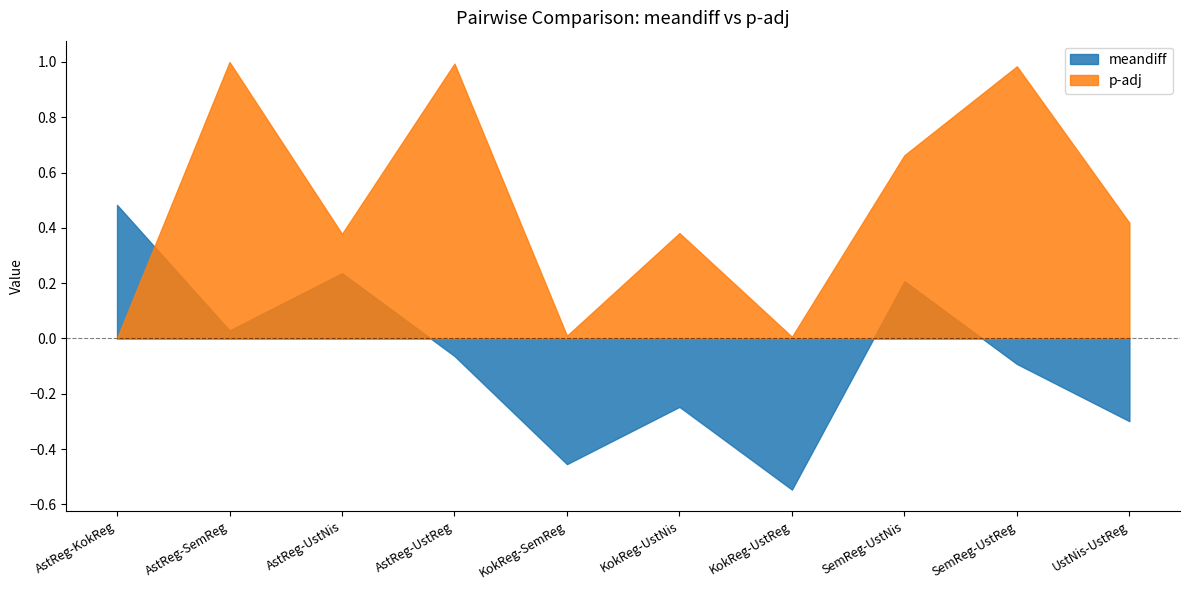

How many intersections are there between meandiff and p-adj?

1